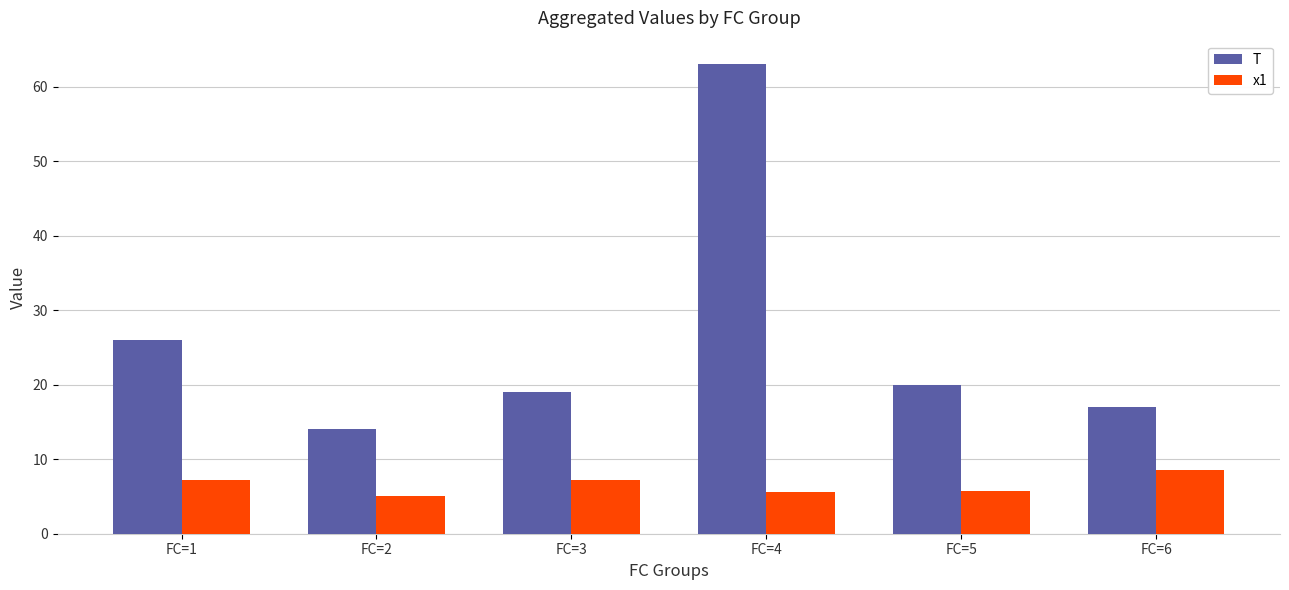

Where does the x1 series first go above 7?

FC=1